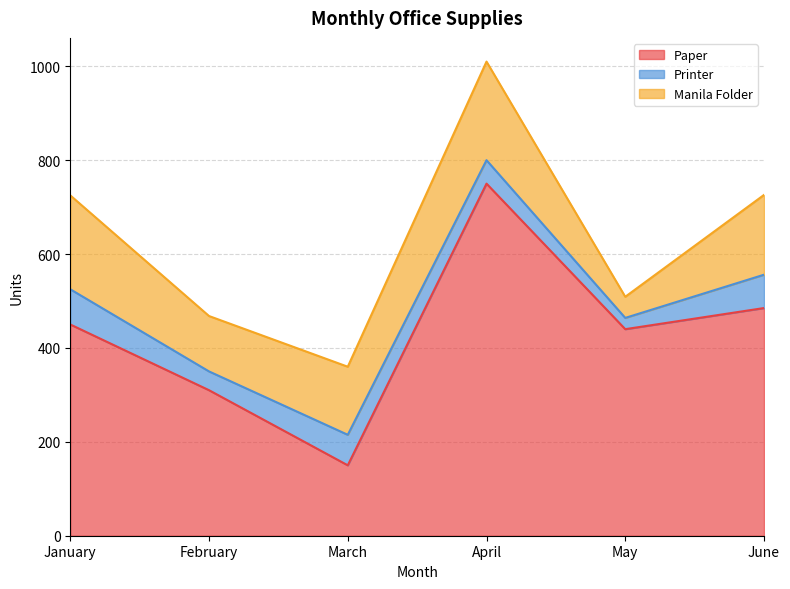

Reading right to left, what are all the values shown in this chart?

Paper: 485	440	750	150	310	450
Printer: 71	24	50	65	40	75
Manila Folder: 170	45	210	145	118	200